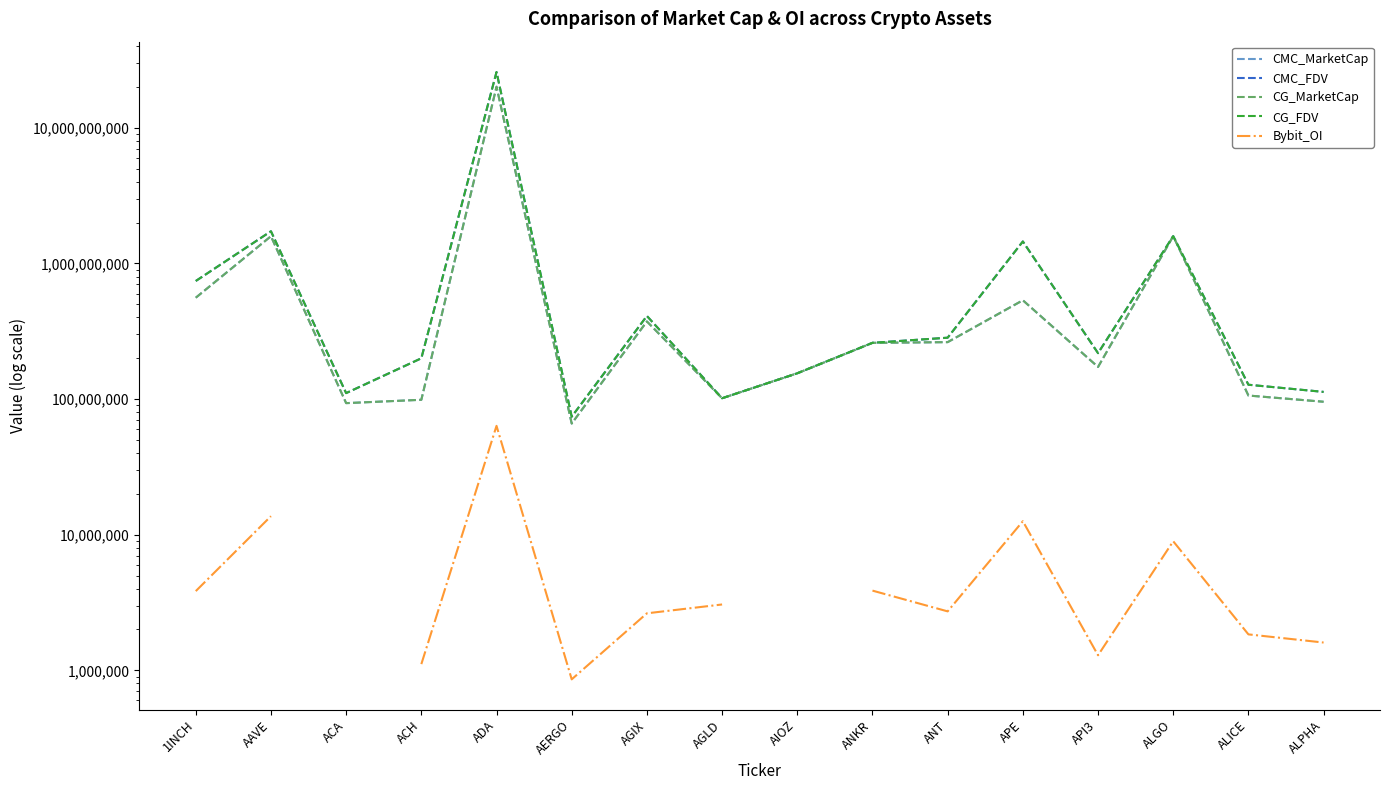

Which series has the largest range (max minus min)?

CMC_FDV